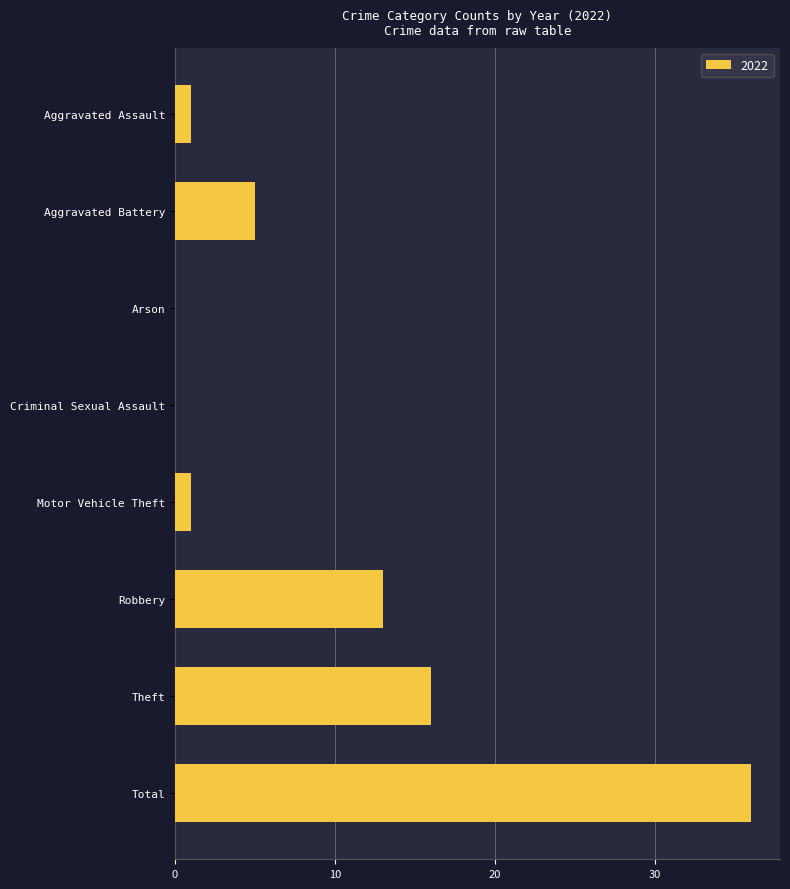

Count the number of categories in the chart.

8